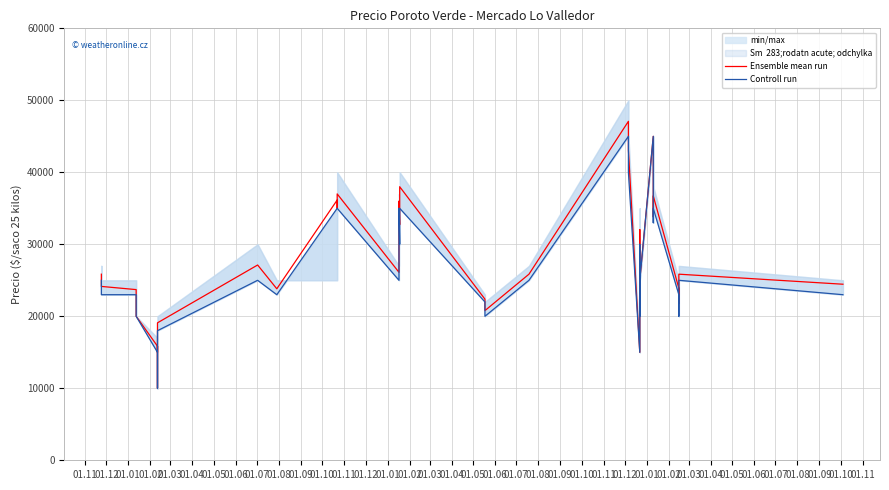

Is it true that Controll run equals 29760 at 01.04?

False